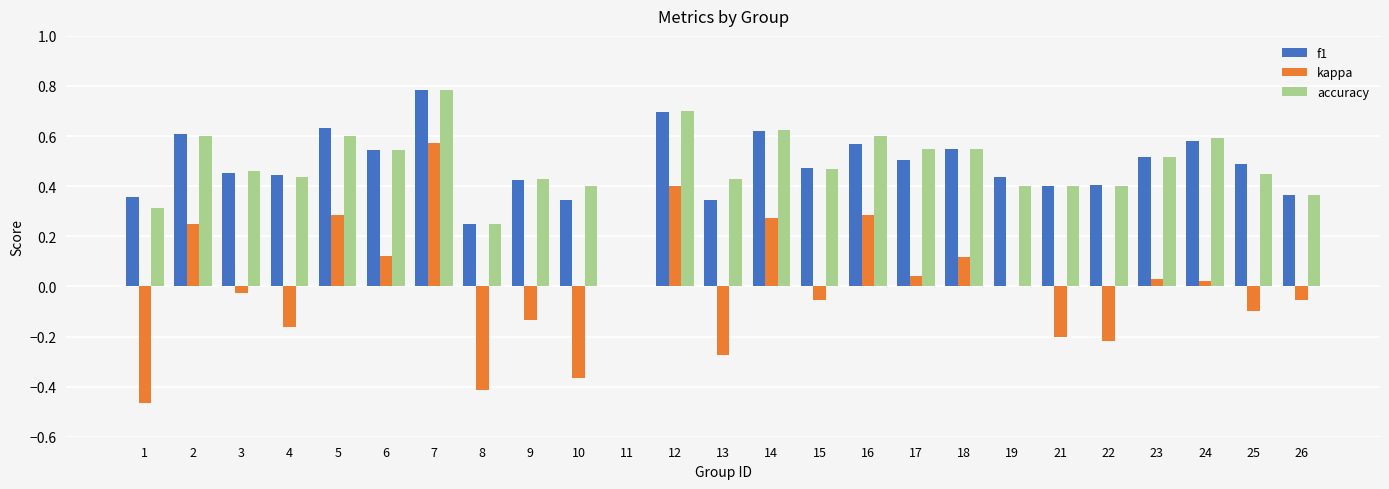

Is it true that f1 equals 0.4 at 21?

True